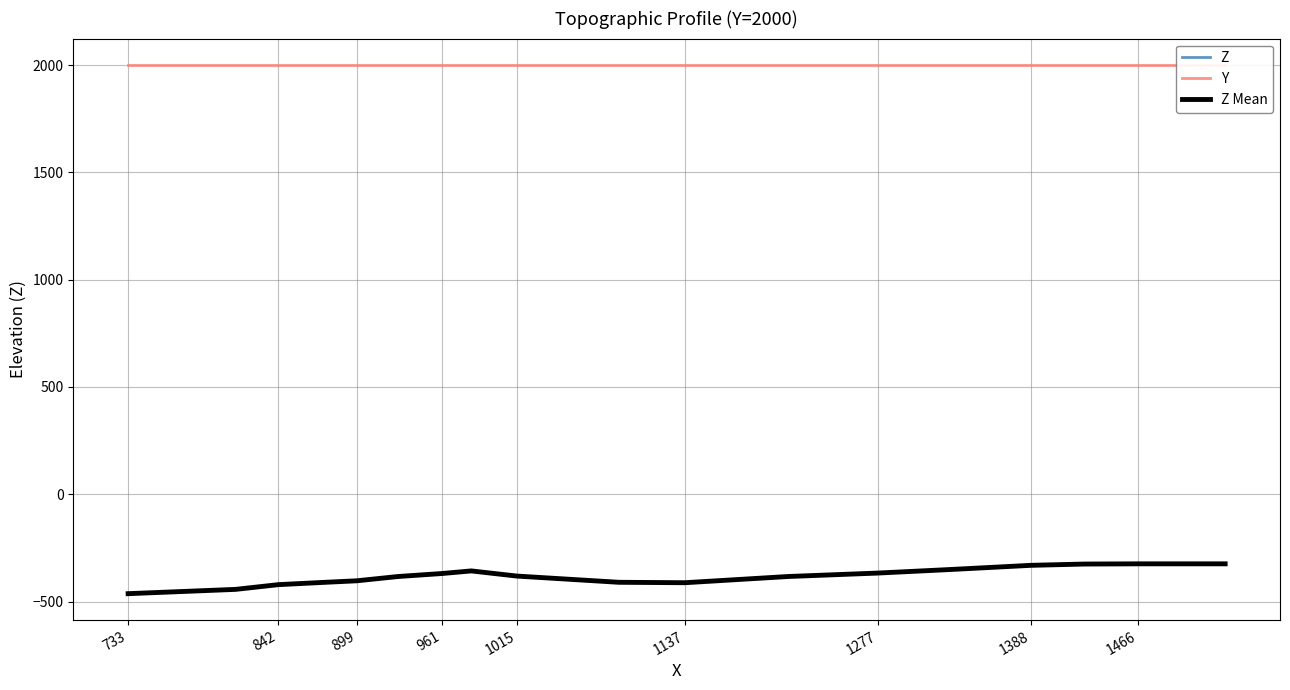

Reading left to right, list all the values displayed in this chart.

Z: -463	-443	-421	-411	-403	-383	-369	-357	-381	-410	-412	-383	-367	-350	-331	-325	-324	-324
Y: 2000	2000	2000	2000	2000	2000	2000	2000	2000	2000	2000	2000	2000	2000	2000	2000	2000	2000
Z Mean: -463	-443	-421	-411	-403	-383	-369	-357	-381	-410	-412	-383	-367	-350	-331	-325	-324	-324